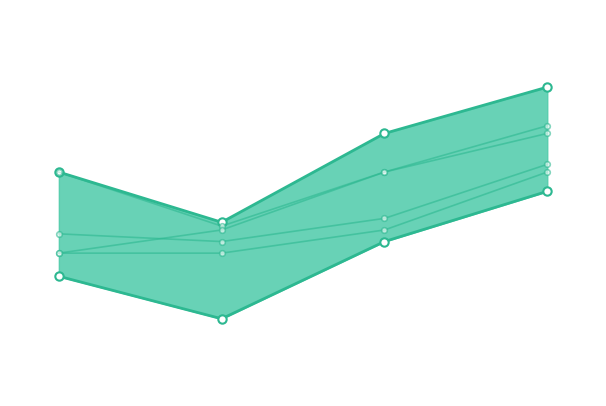

What is the value of the LAST point at the 4th from the left?

10.5